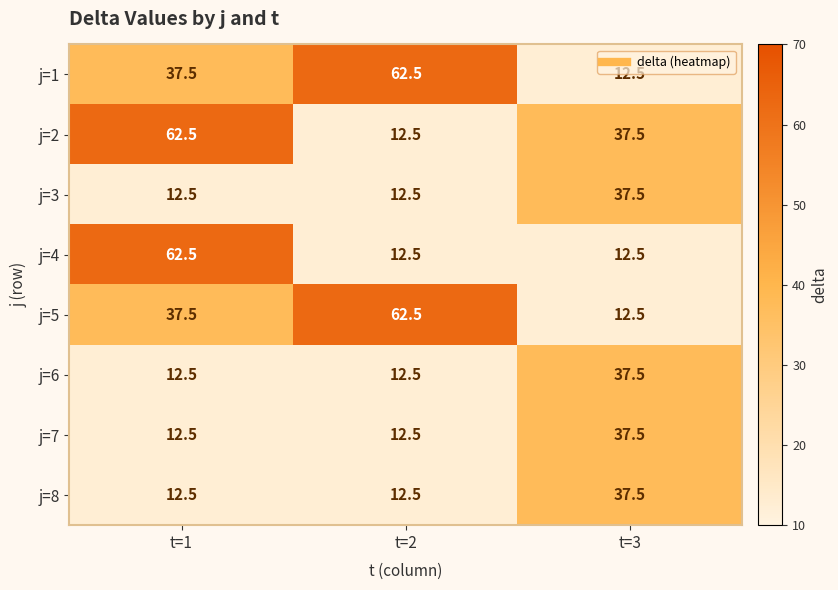

What is the sum of all j=6 values?

62.5